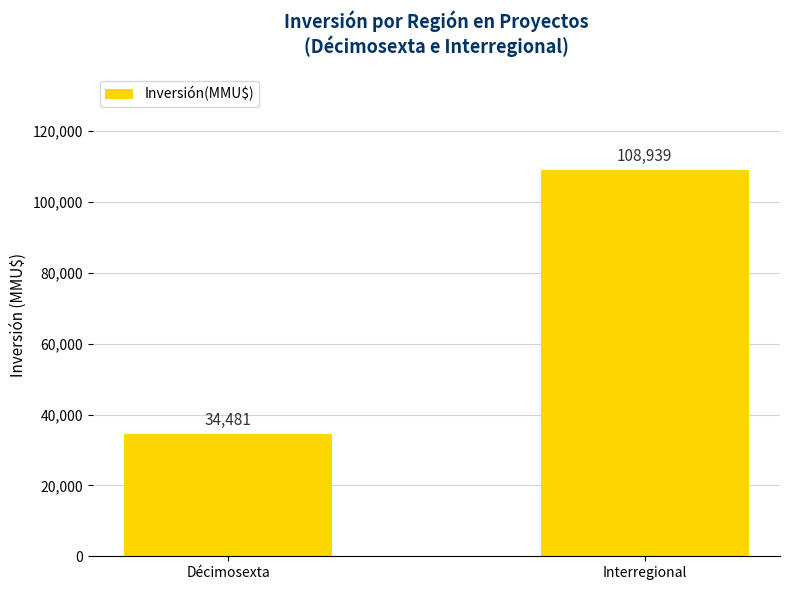

Is it true that the value at Décimosexta is 34481?

True